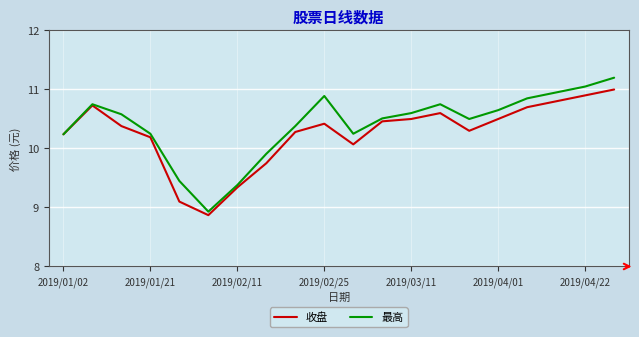

Rank the series by their maximum value, from lowest to highest.

收盘, 最高